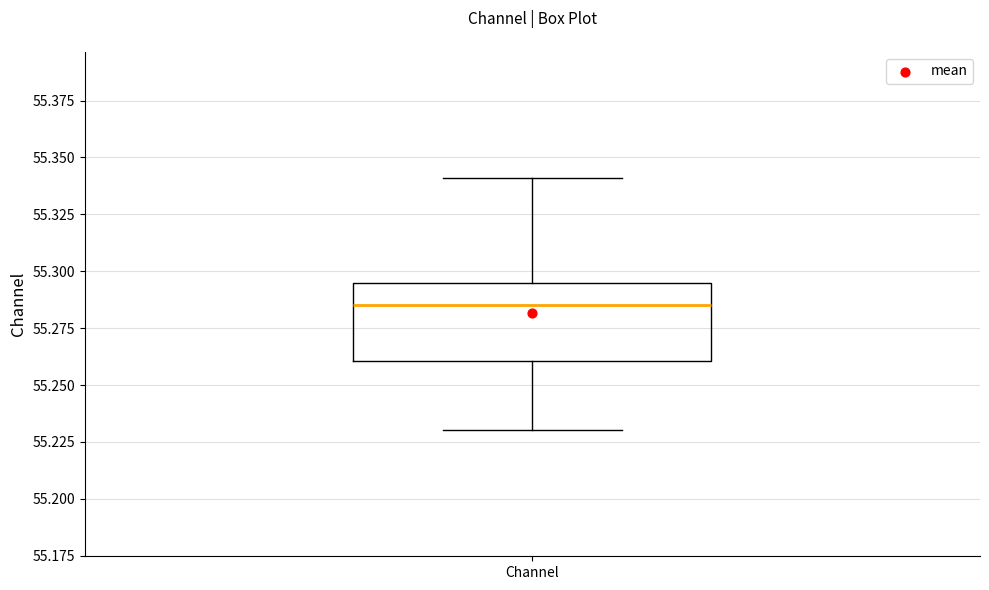

Where is the upper edge of the box for Channel on the y-axis? The values are not printed on the chart, so give them approximately, as read against the axis.

55.295